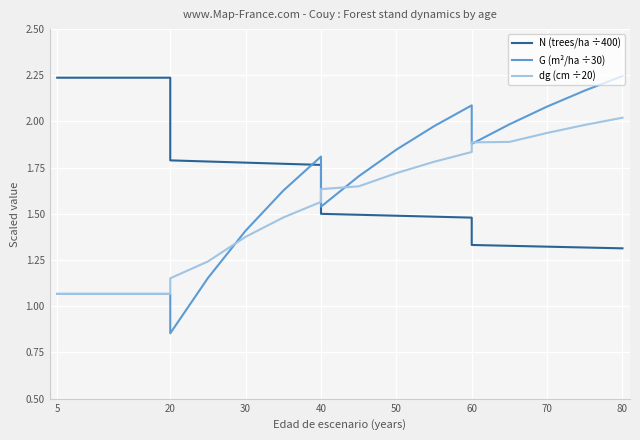

What is the difference between the maximum and second lowest values in the G (m²/ha ÷30) series?

1.2